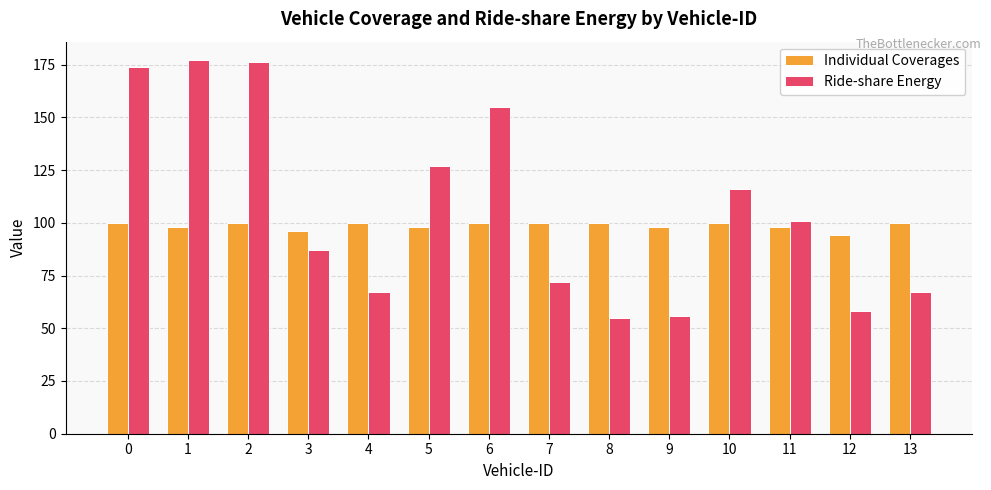

True or false: Ride-share Energy has a value of 176 at 2.

True